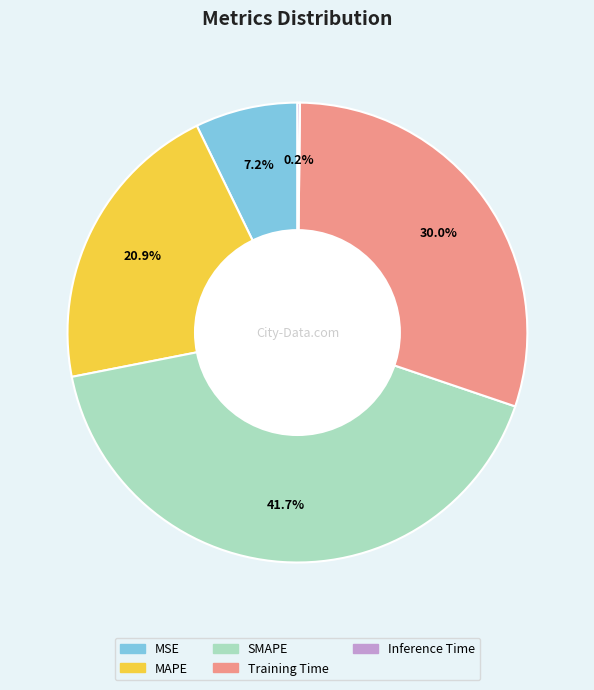

What is the largest slice in the pie chart?

SMAPE